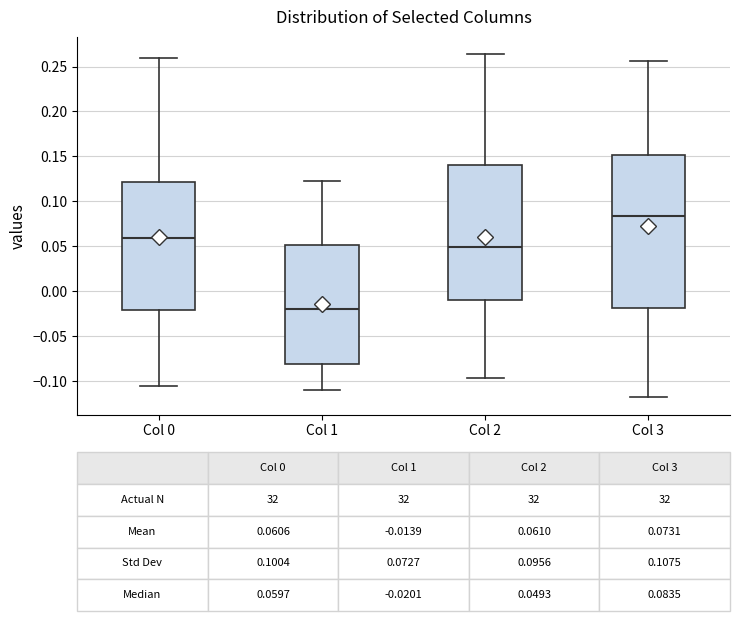

Which box's median line is the lowest?

Col 1